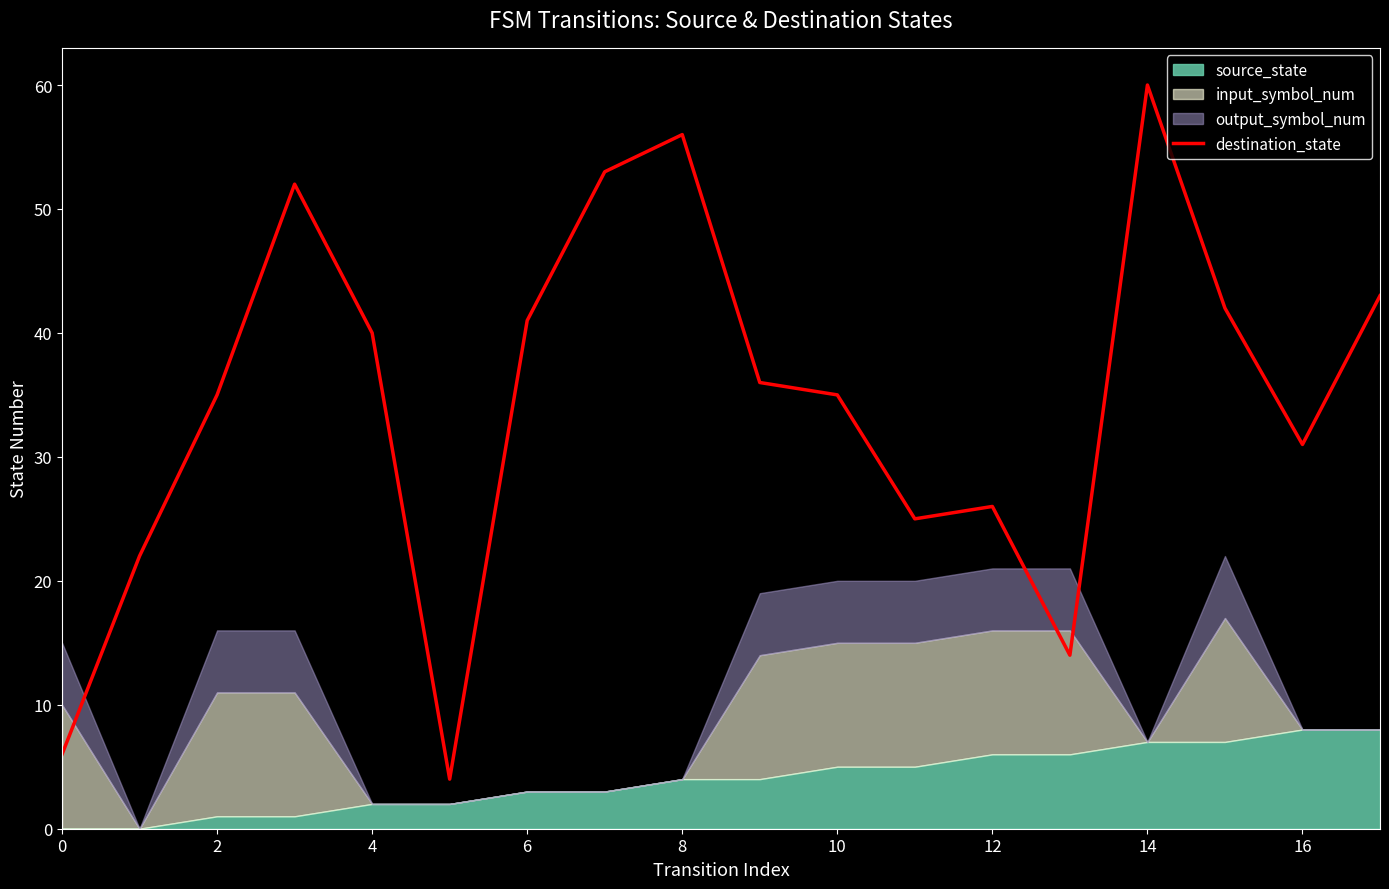

How many data points are above 36?

8